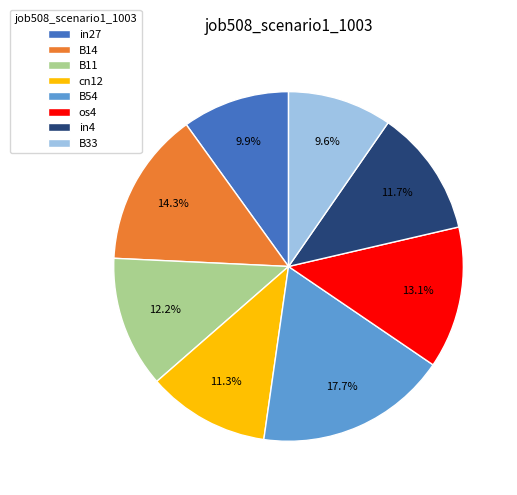

The B54 slice represents 18% of the pie. True or false?

True